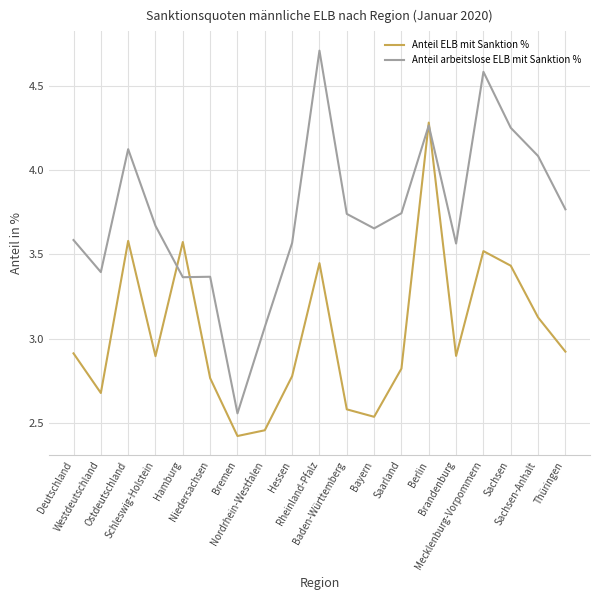

What is the spread (max minus min) of values at Saarland?

0.9